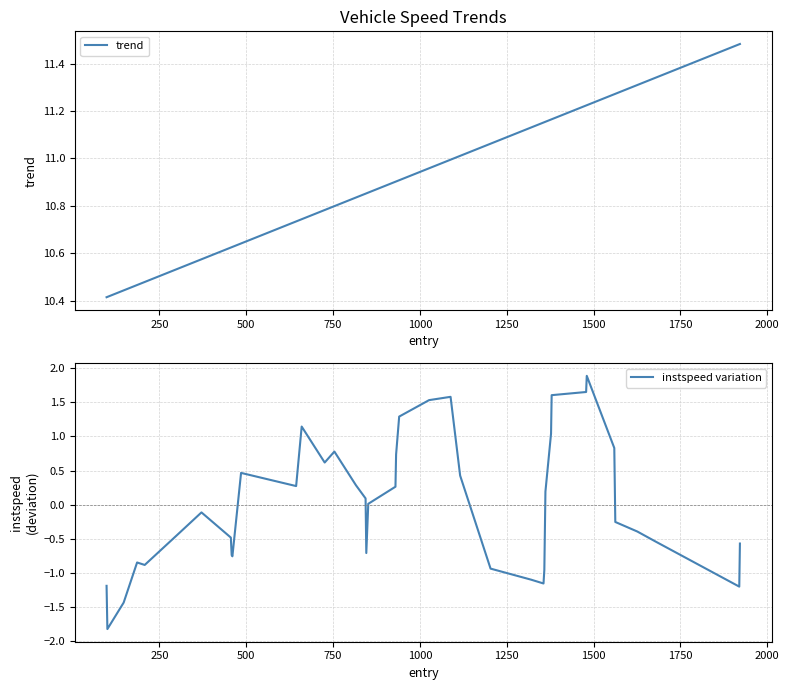

What is the lowest value of the instspeed variation series?

-1.8